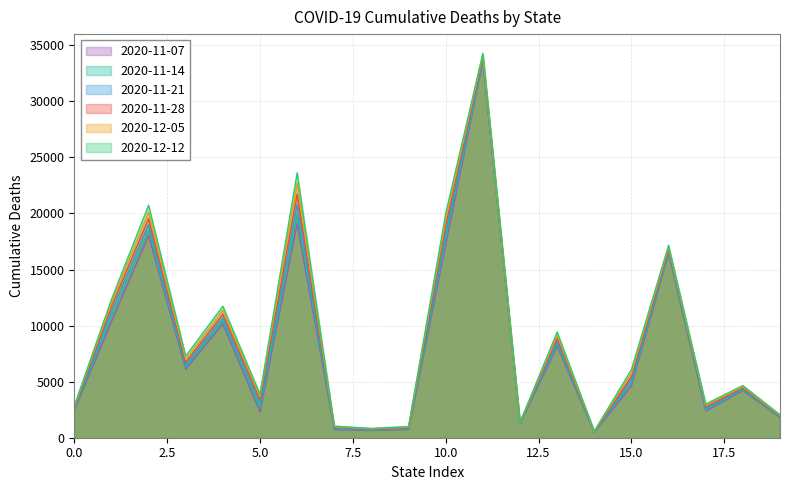

What is the spread (max minus min) of values at 10.0?

2769